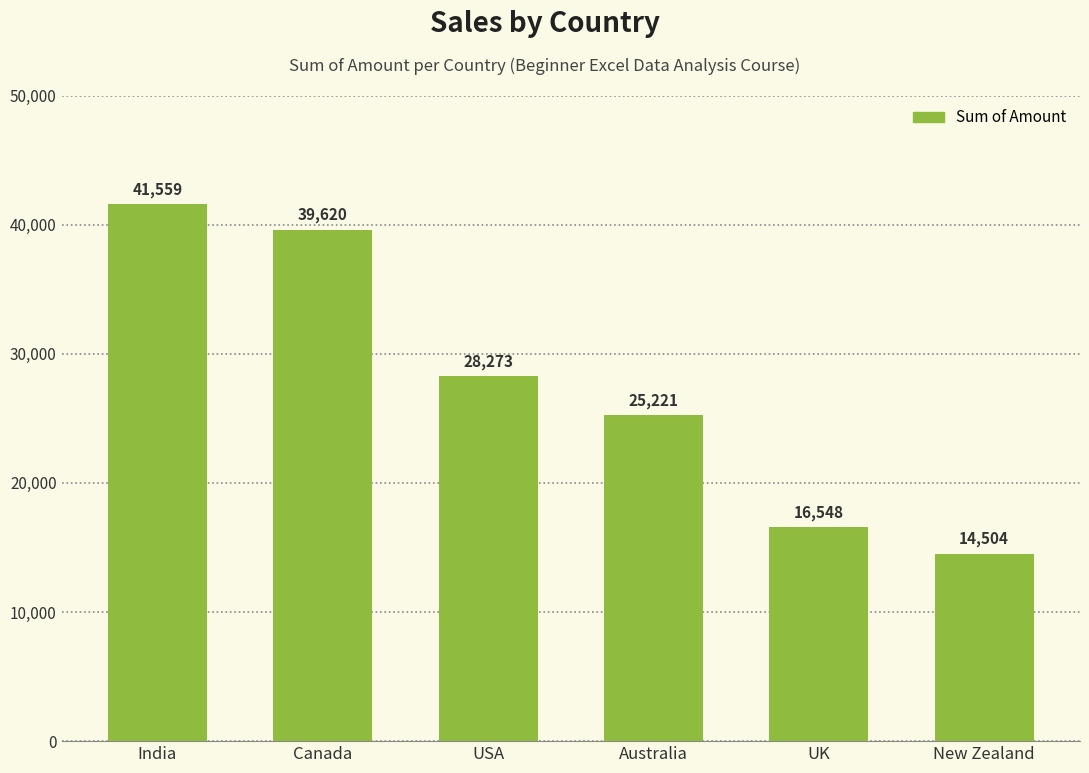

How many data points does each series have?

6